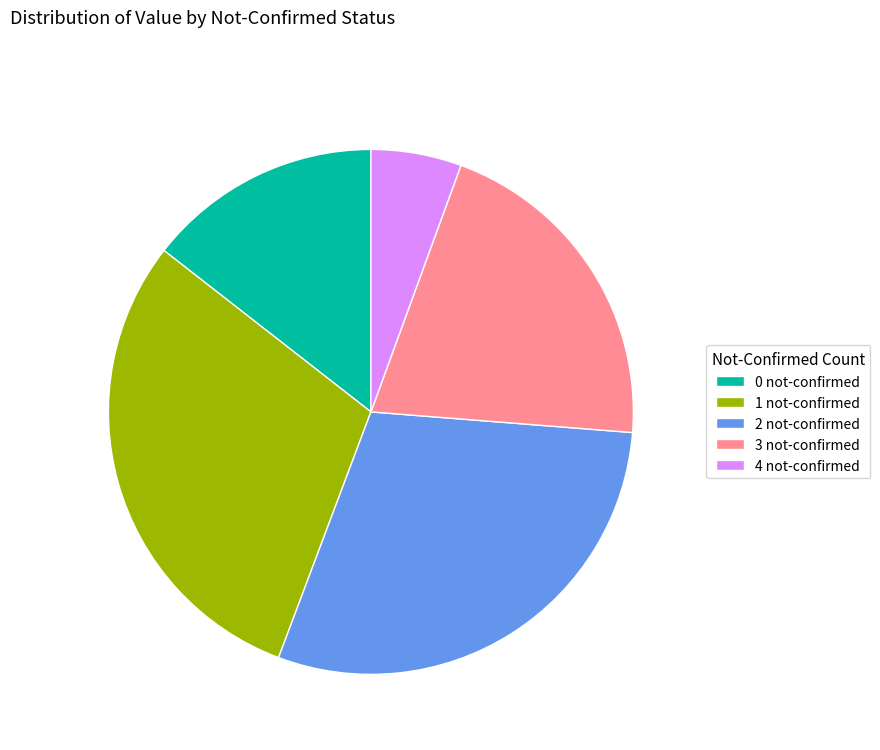

Is there a majority slice in this chart?

No